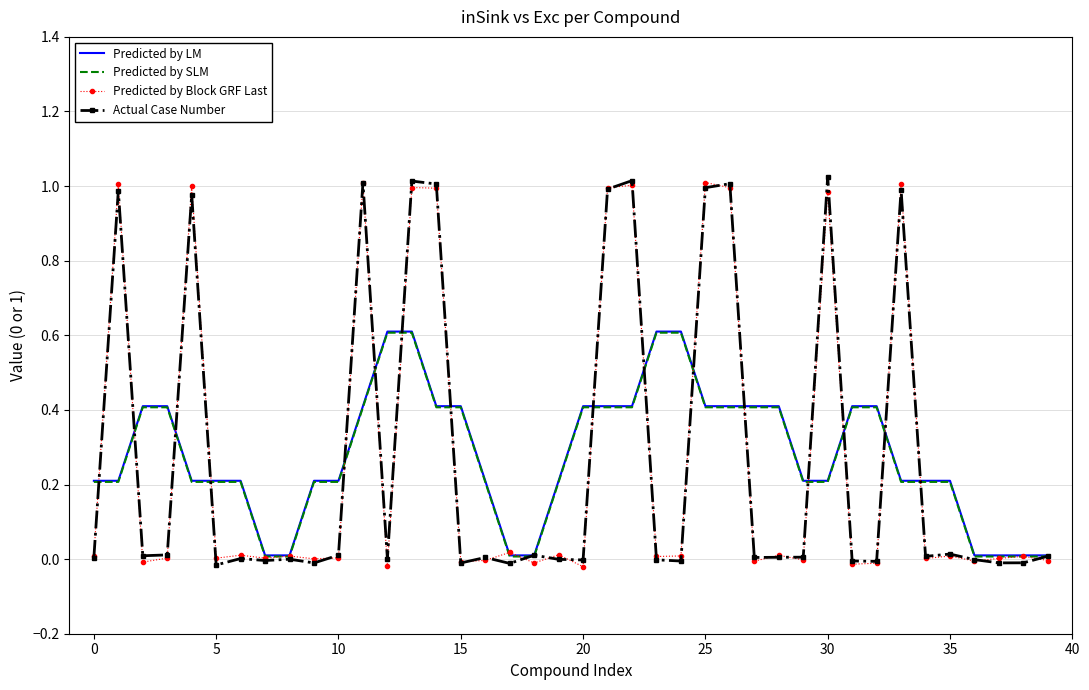

What is the maximum value for Predicted by LM?

0.6